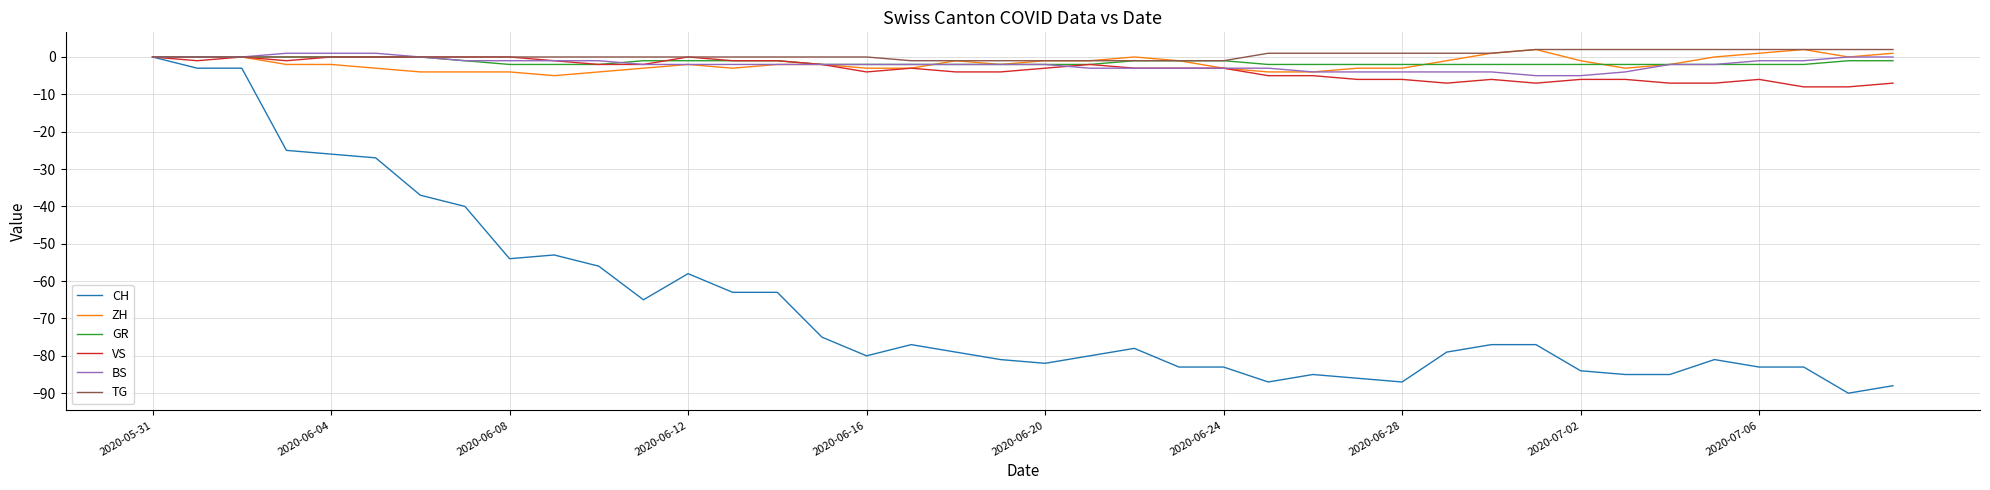

Which series has the largest range (max minus min)?

CH